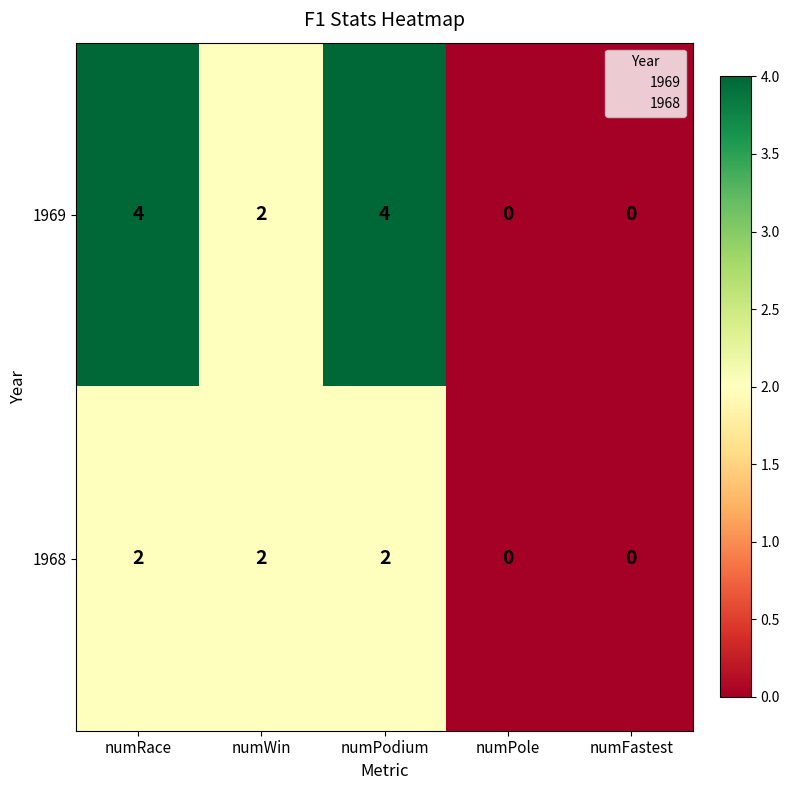

True or false: 1968 has a value of 2 at numWin.

True